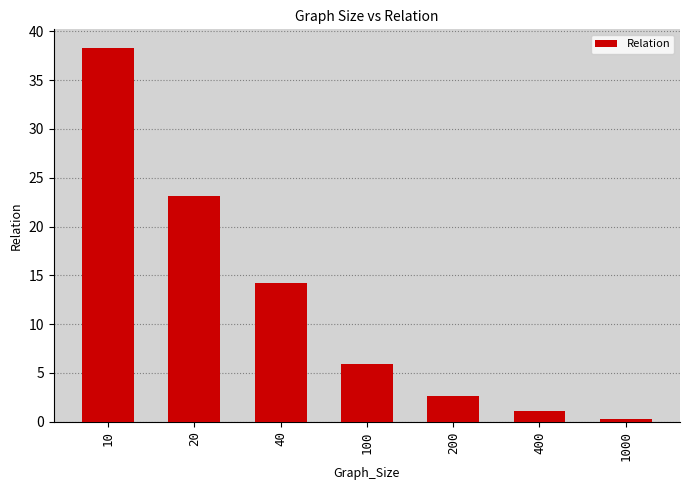

What is the difference between the second highest and second lowest values?

22.0